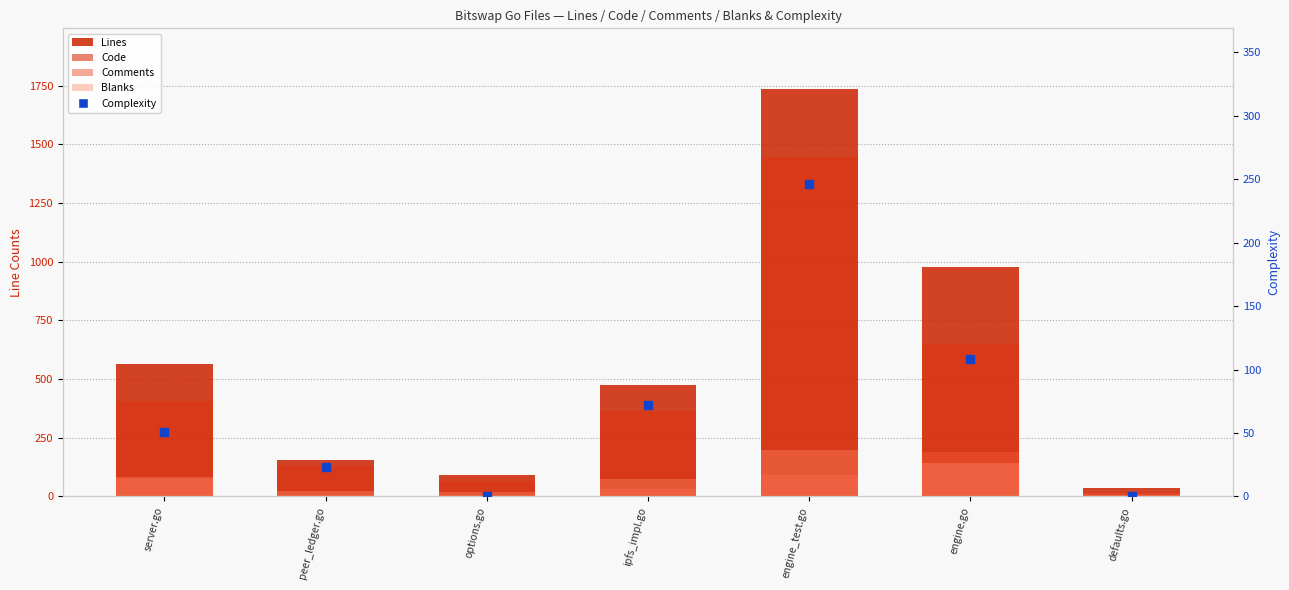

Is the value of Code at peer_ledger.go greater than the value of Lines at engine.go?

No